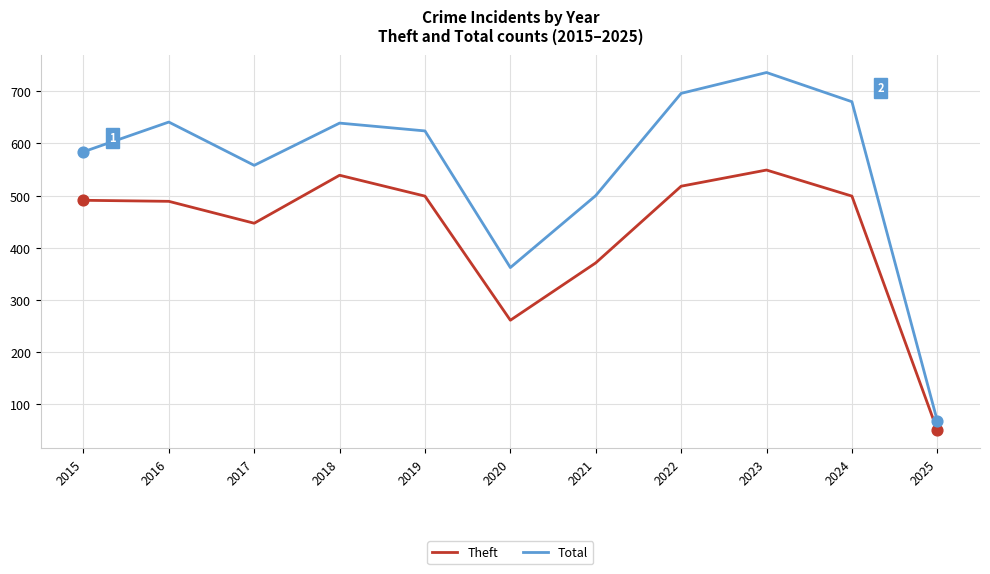

What is the total value across all series at 2023?

1285